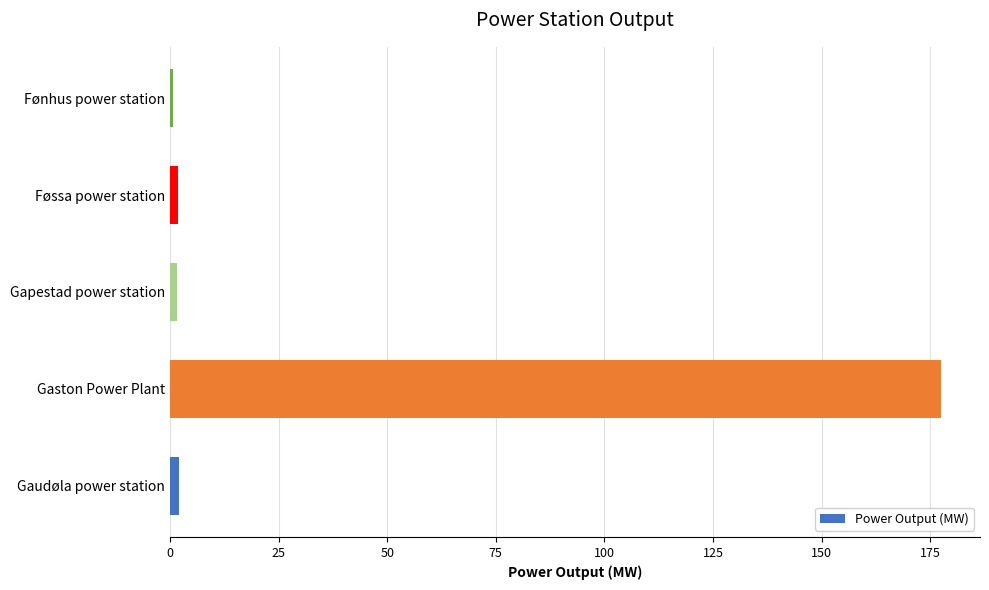

How many series are shown in this chart?

1